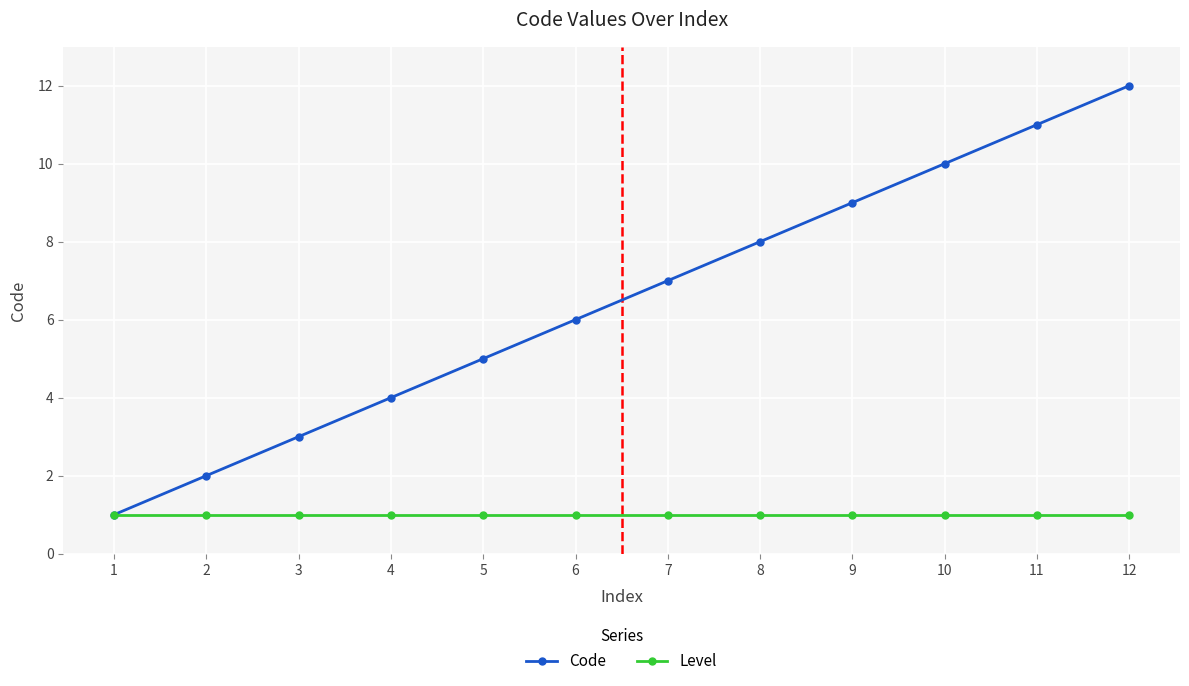

Between 5 and 8, which series saw the biggest shift?

Code